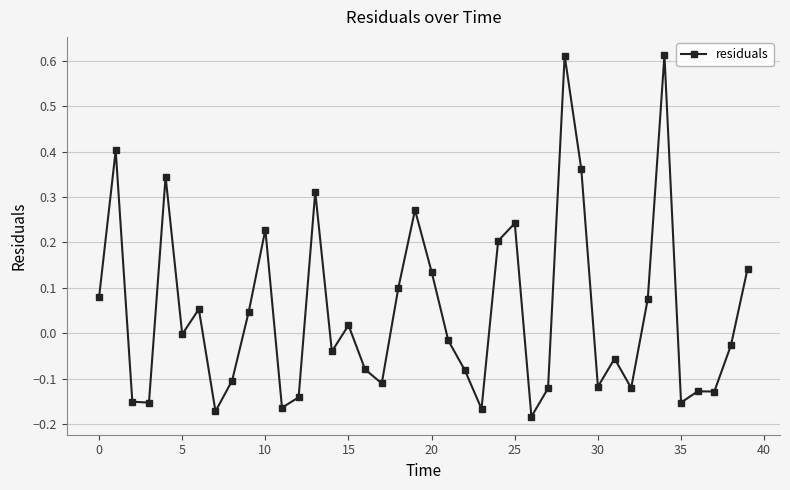

What is the difference between the maximum and minimum values?

0.8